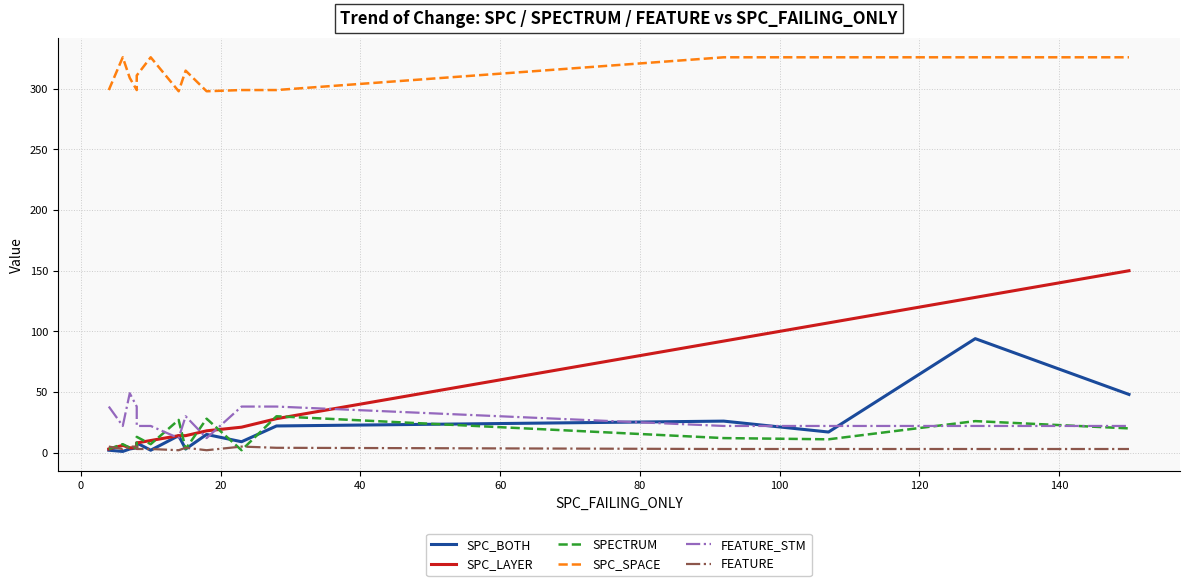

What position from the left is 40?

4